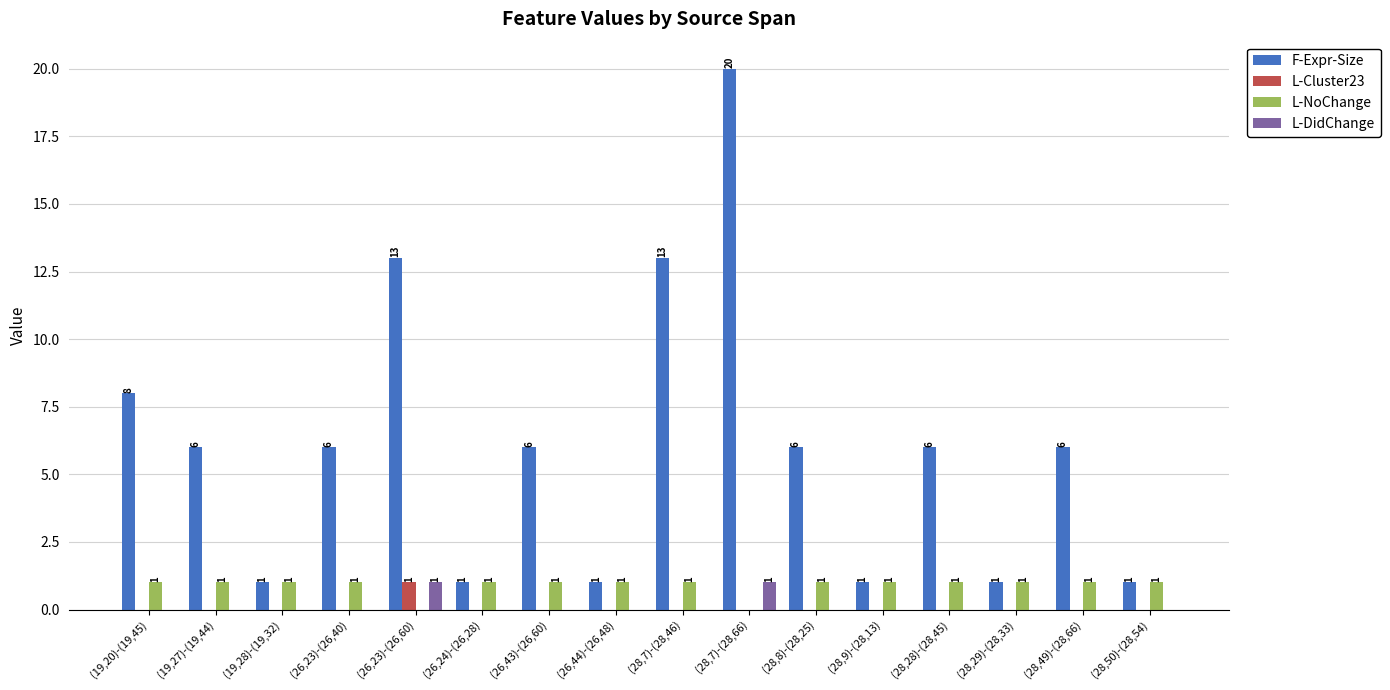

The value of L-NoChange at (28,49)-(28,66) is 1. True or false?

True